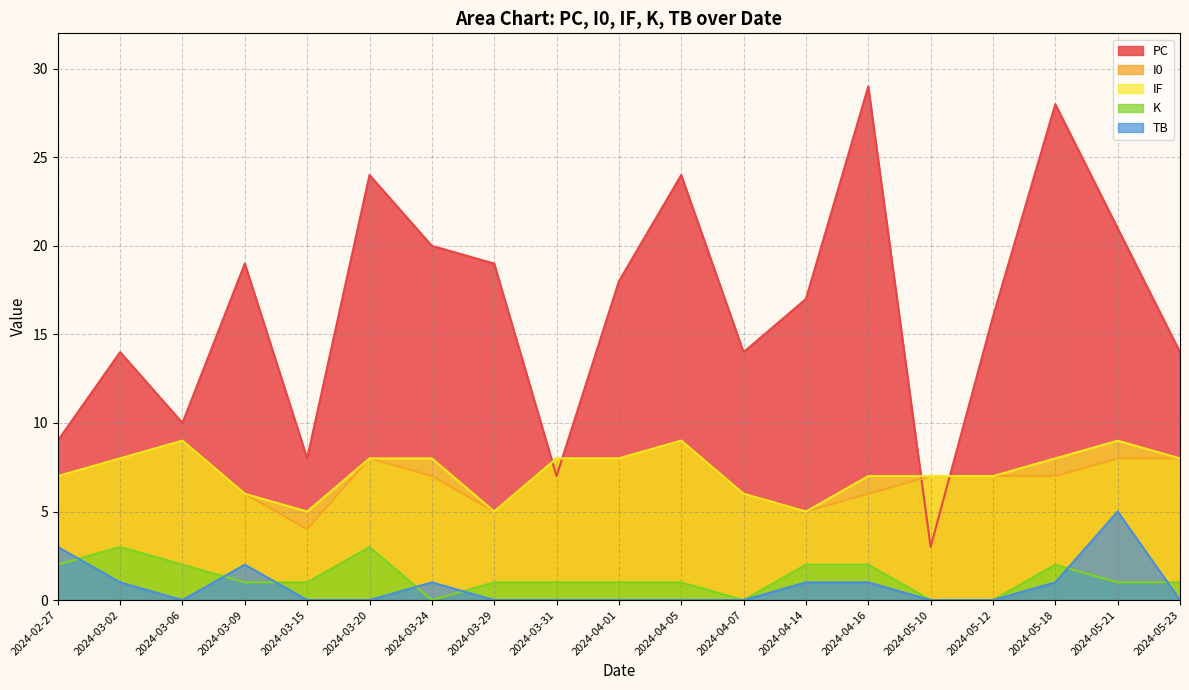

Rank the series by their maximum value, from lowest to highest.

K, TB, I0, IF, PC